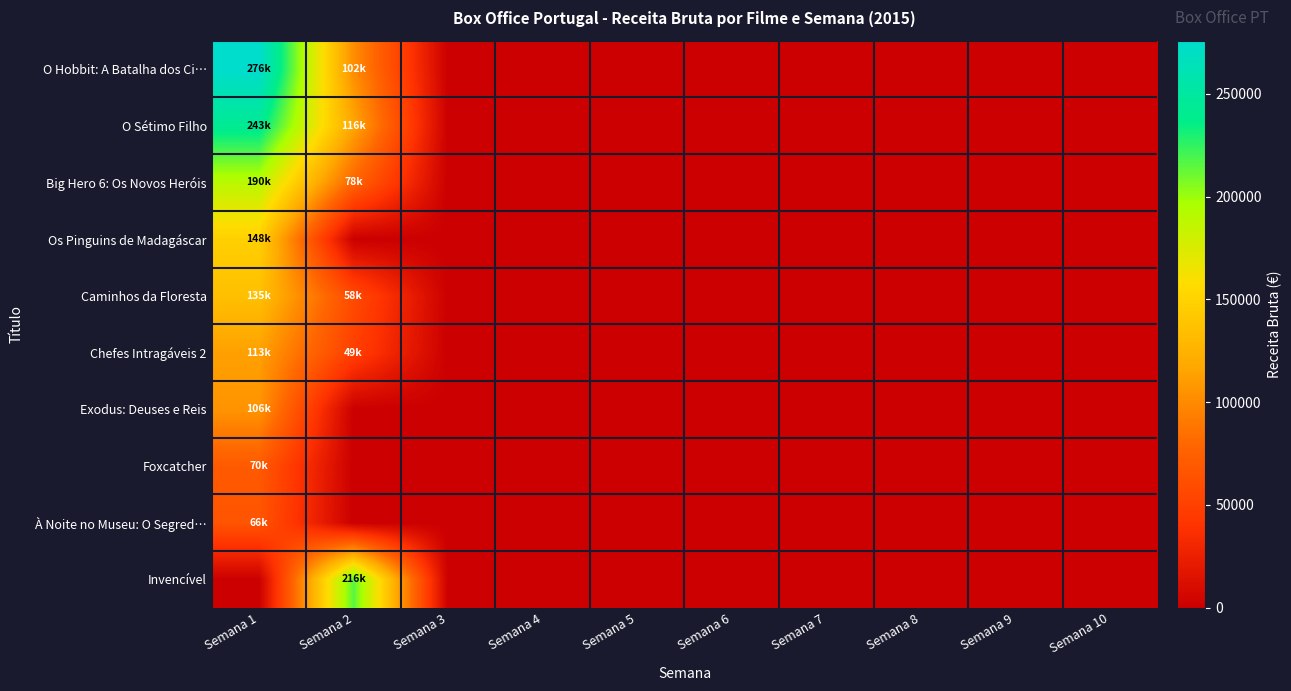

At Semana 6, list the series in order from smallest to largest.

O Hobbit: A Batalha dos Ci…, O Sétimo Filho, Big Hero 6: Os Novos Heróis, Os Pinguins de Madagáscar, Caminhos da Floresta, Chefes Intragáveis 2, Exodus: Deuses e Reis, Foxcatcher, À Noite no Museu: O Segred…, Invencível